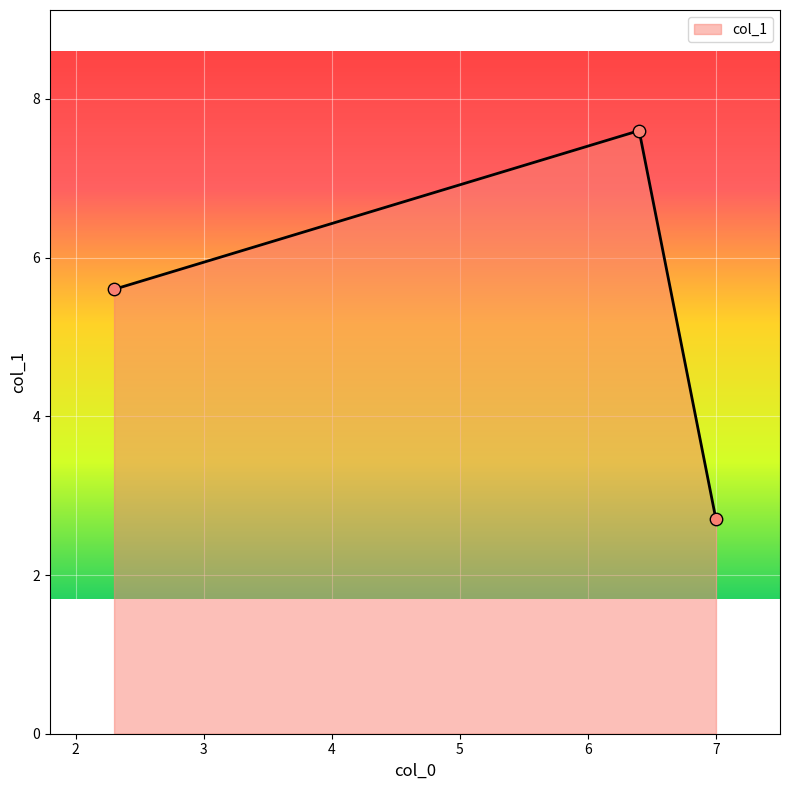

What is the greatest value displayed?

7.6